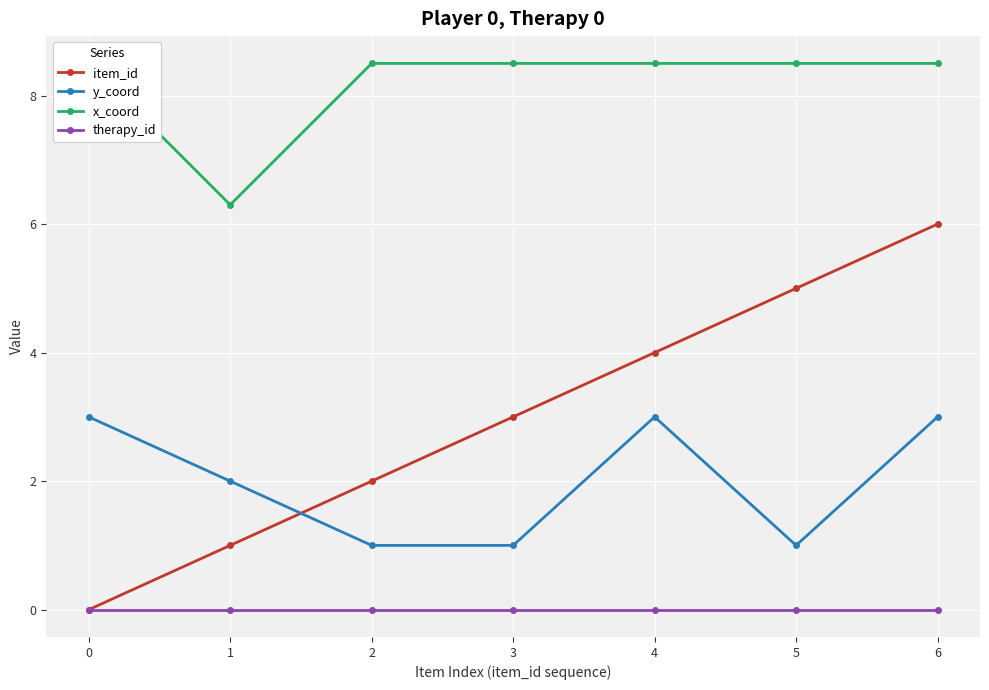

How many item_id values are between 1 and 5?

5